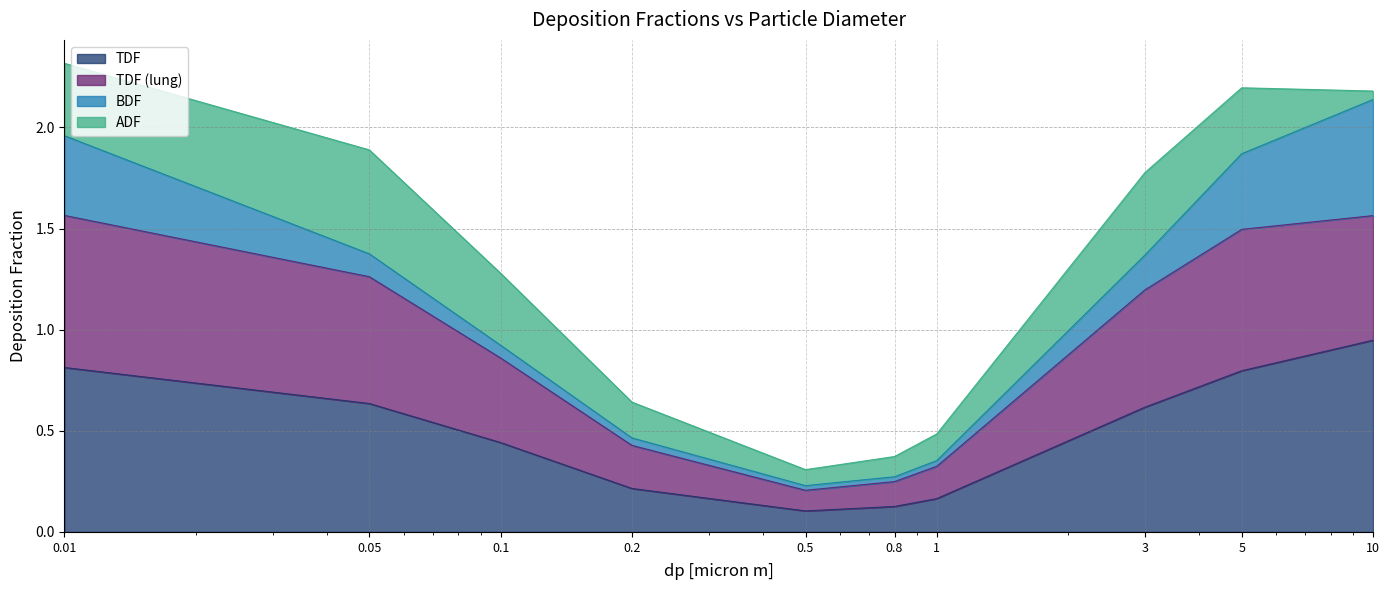

What are all the series names shown in the legend?

TDF, TDF (lung), BDF, ADF